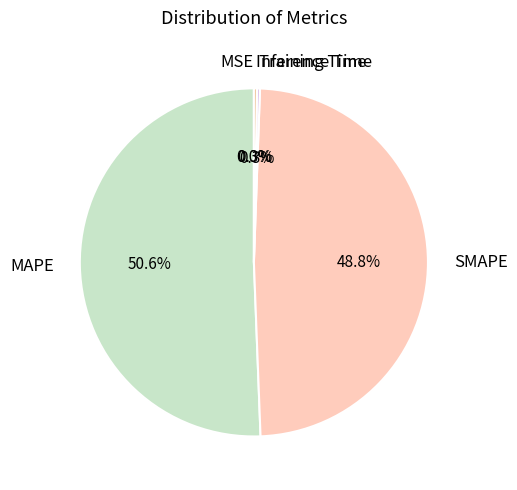

To the nearest percent, what is the difference between the largest and smallest slice percentages?

51%